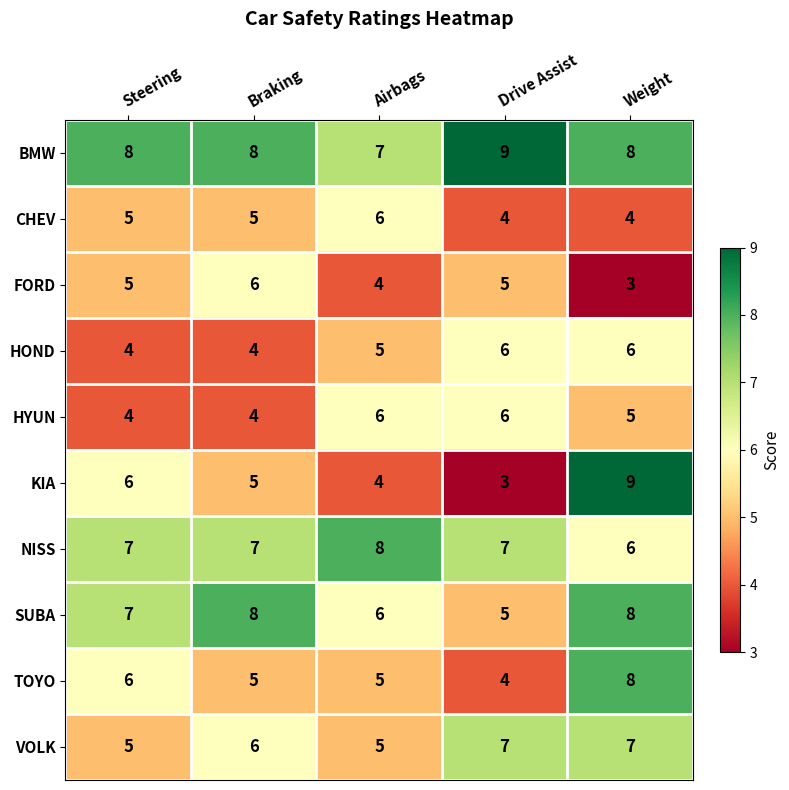

What is the approximate value of CHEV at Weight?

4